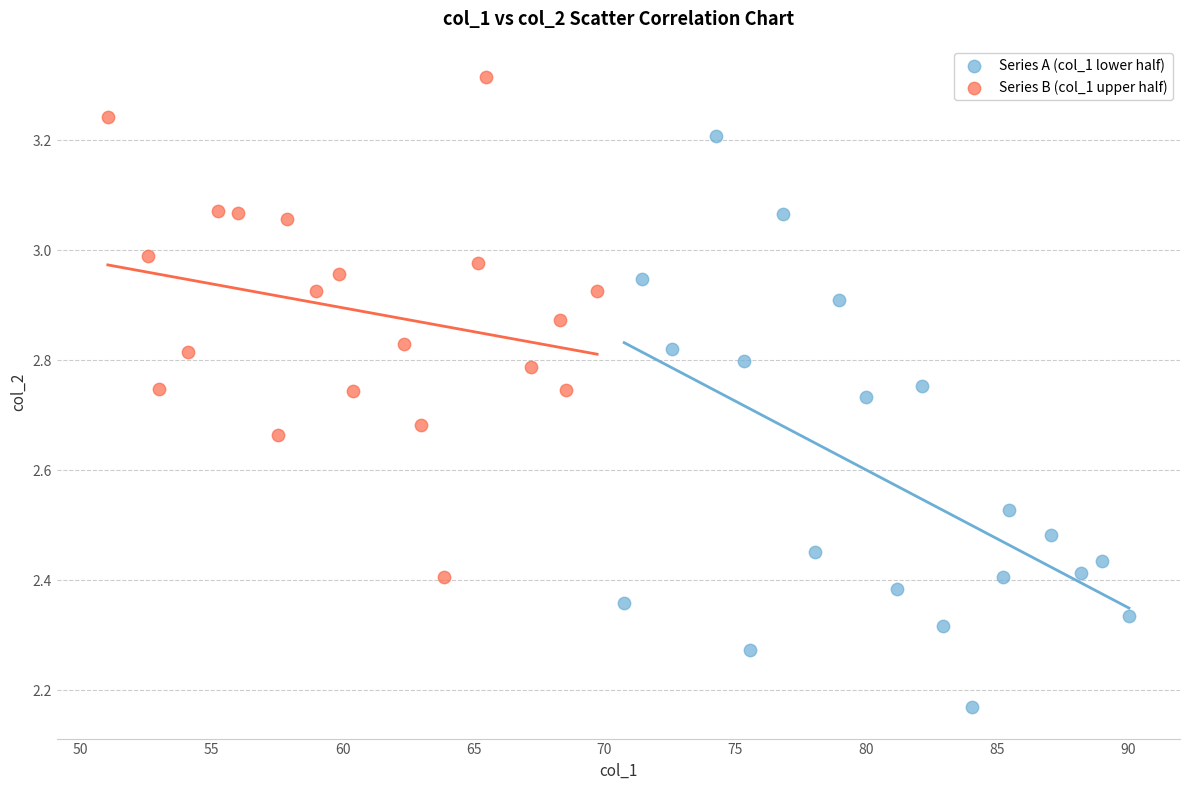

What are all the series names shown in the legend?

Series A (col_1 lower half), Series B (col_1 upper half)